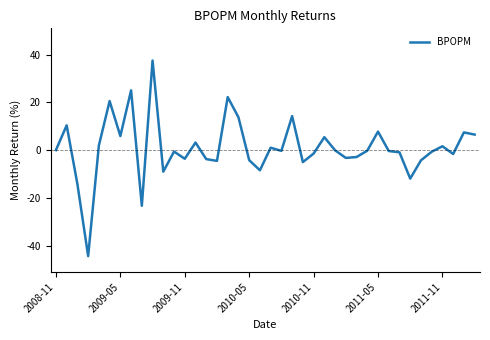

What is the maximum value shown in the chart?

37.6